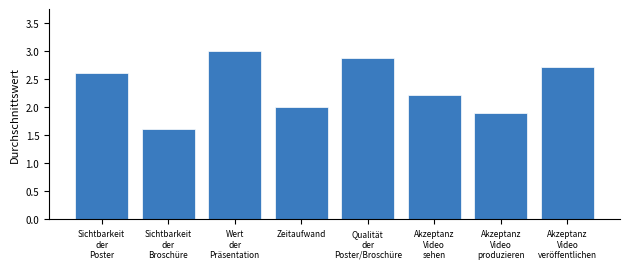

Reading right to left, what are all the values shown in this chart?

2.7	1.9	2.2	2.9	2.0	3.0	1.6	2.6